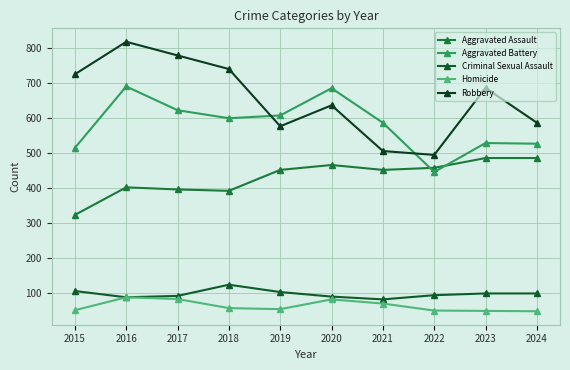

How many lines are shown in the chart?

5